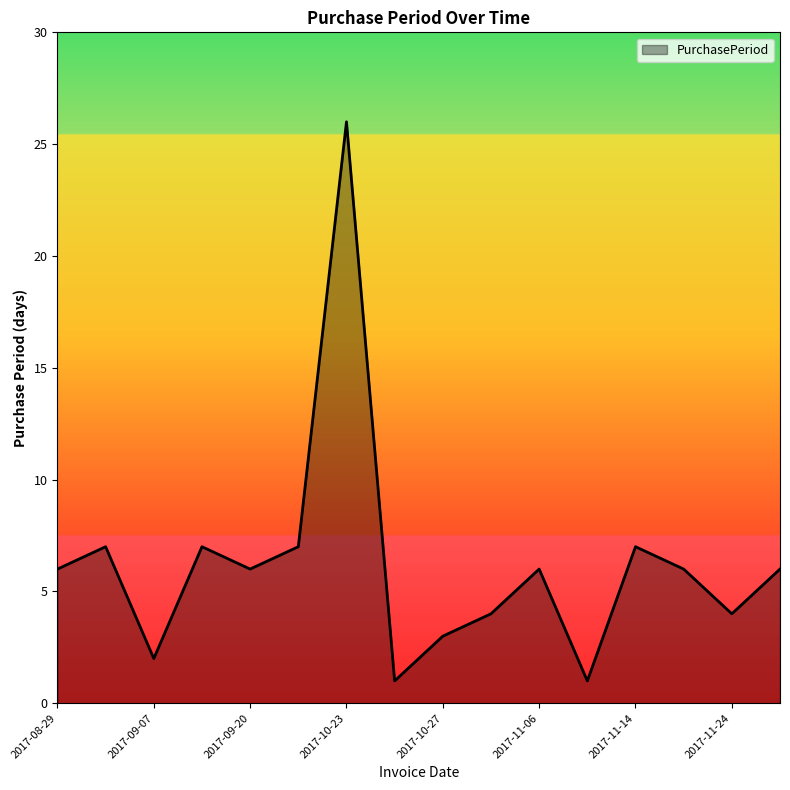

What is the difference between the maximum and minimum values?

25